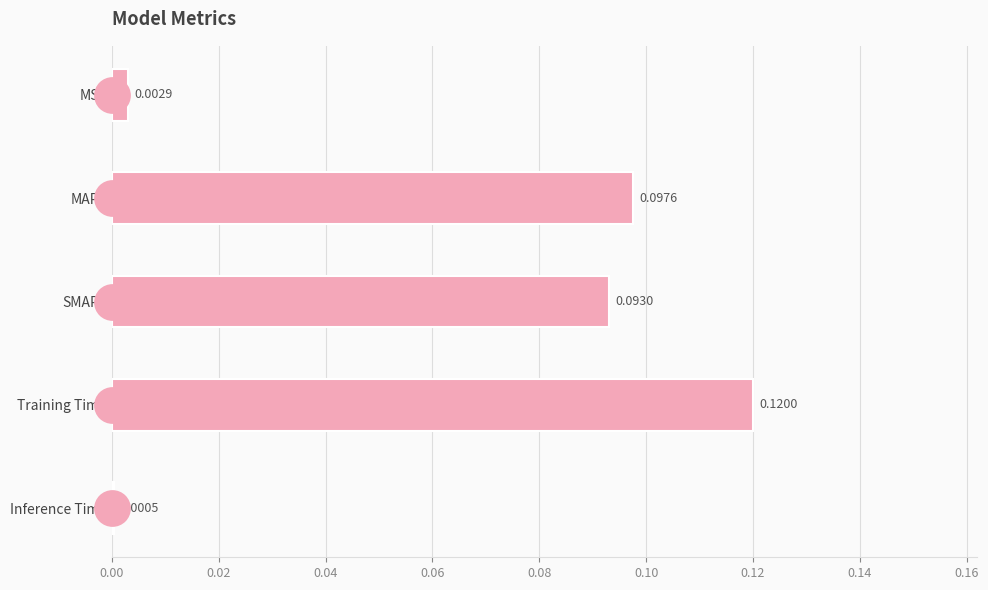

What is the change in value from MSE to Training Time?

+0.1